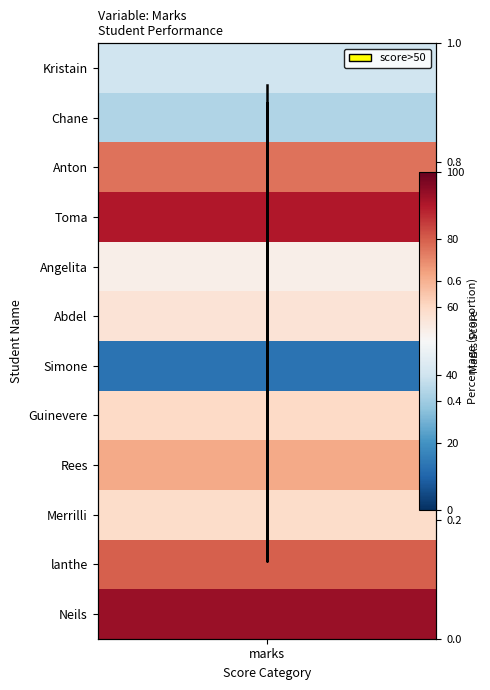

Reading left to right, what are all the values shown in this chart?

0.4	0.3	0.8	0.9	0.5	0.6	0.1	0.6	0.7	0.6	0.8	0.9